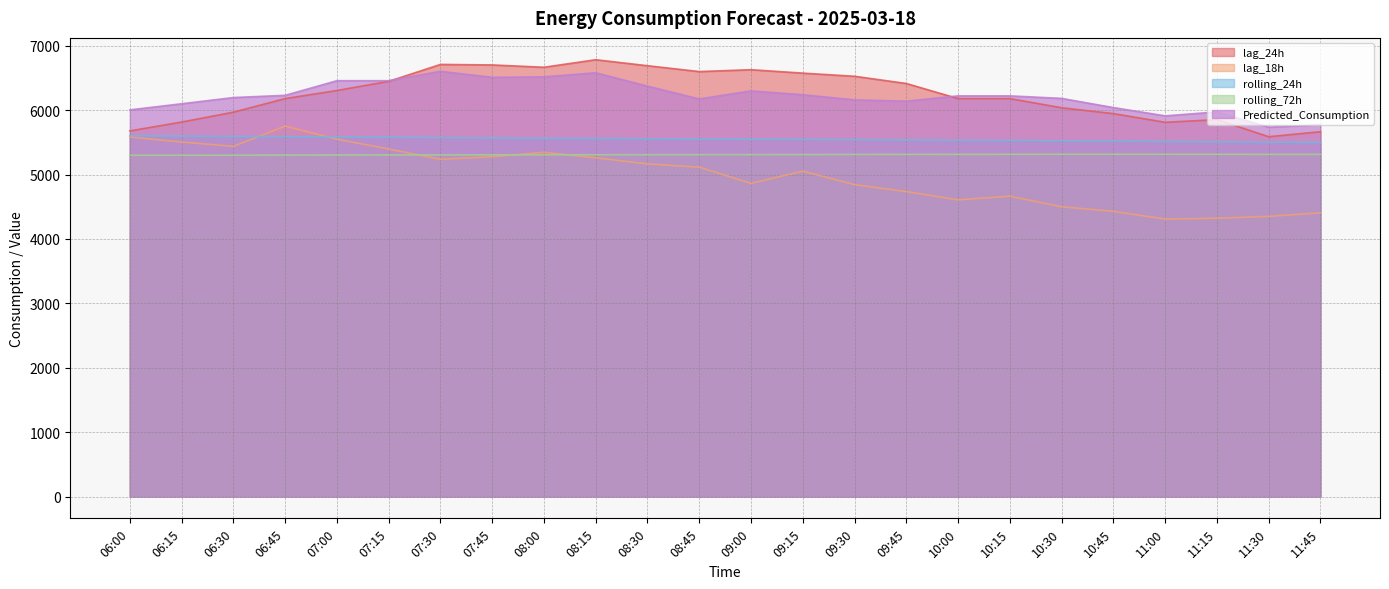

What position from the left is 10:15?

18